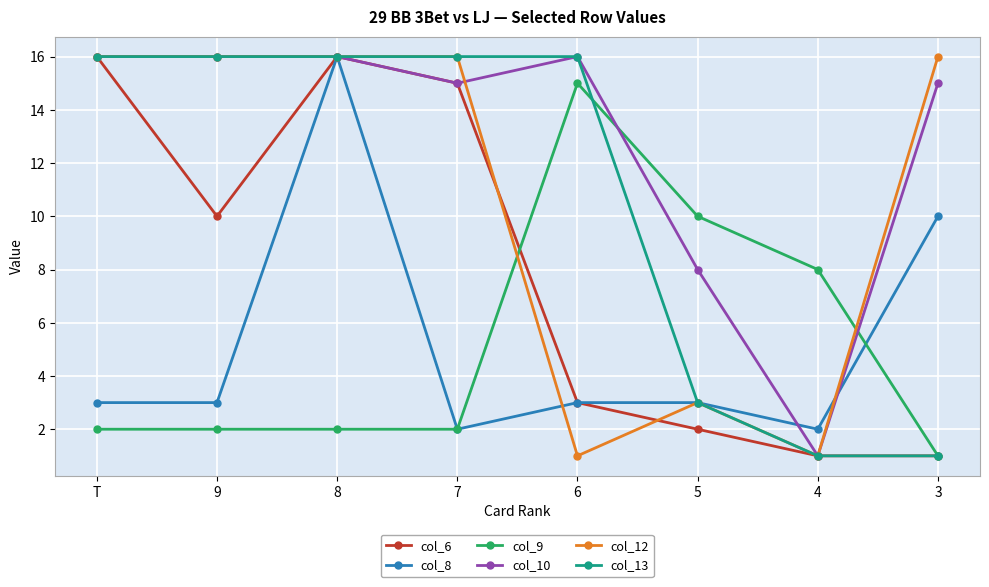

Reading right to left, list all the values displayed in this chart.

col_6: 3=1	4=1	5=2	6=3	7=15	8=16	9=10	T=16
col_8: 3=10	4=2	5=3	6=3	7=2	8=16	9=3	T=3
col_9: 3=1	4=8	5=10	6=15	7=2	8=2	9=2	T=2
col_10: 3=15	4=1	5=8	6=16	7=15	8=16	9=16	T=16
col_12: 3=16	4=1	5=3	6=1	7=16	8=16	9=16	T=16
col_13: 3=1	4=1	5=3	6=16	7=16	8=16	9=16	T=16